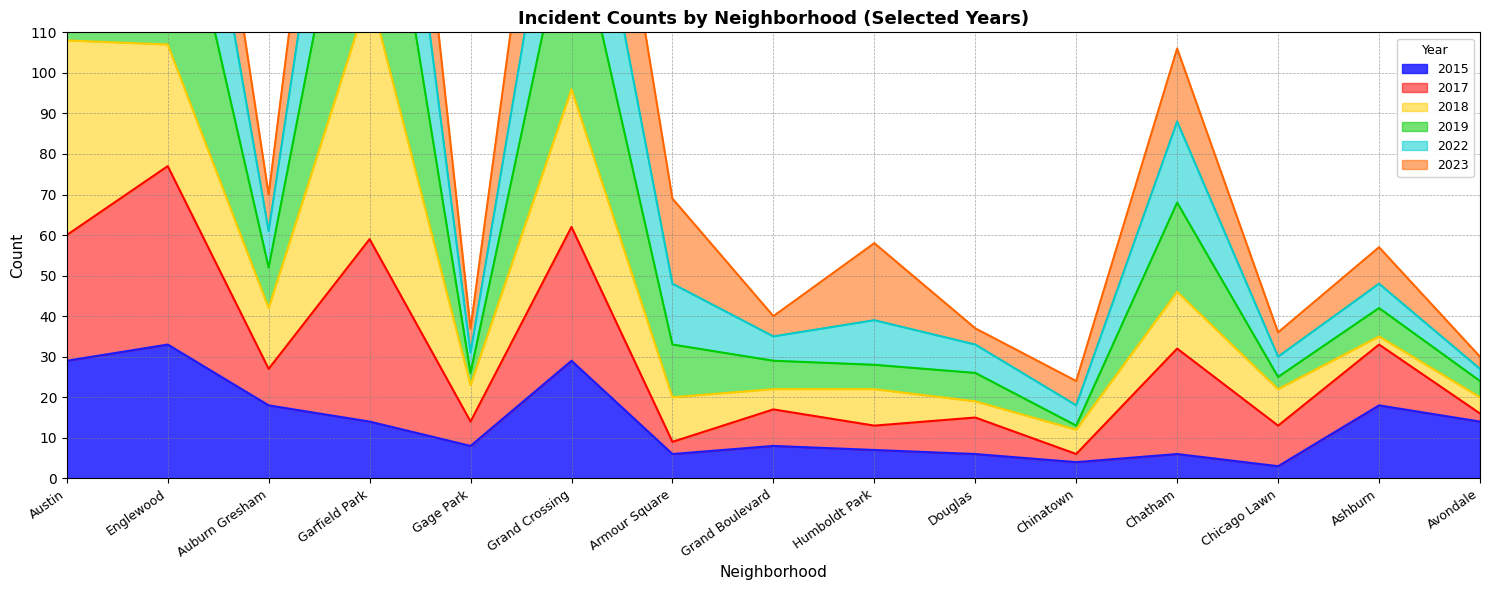

What is the difference between the maximum and minimum values in the 2022 series?

243